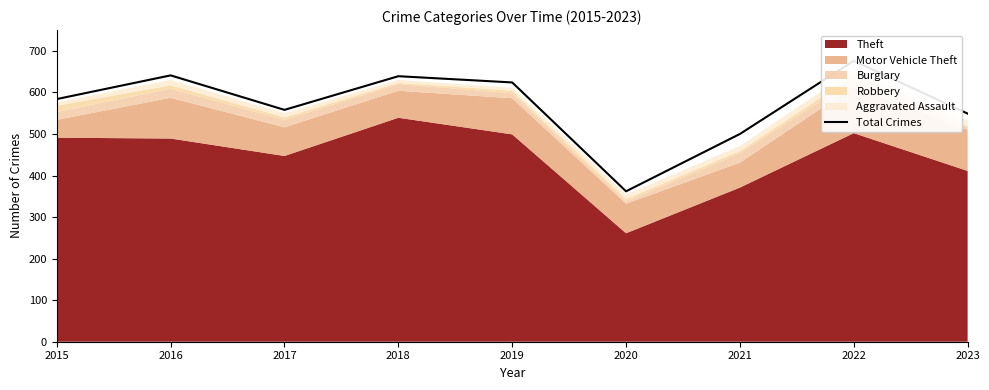

What is the change in value from 2017 to 2018?

+81